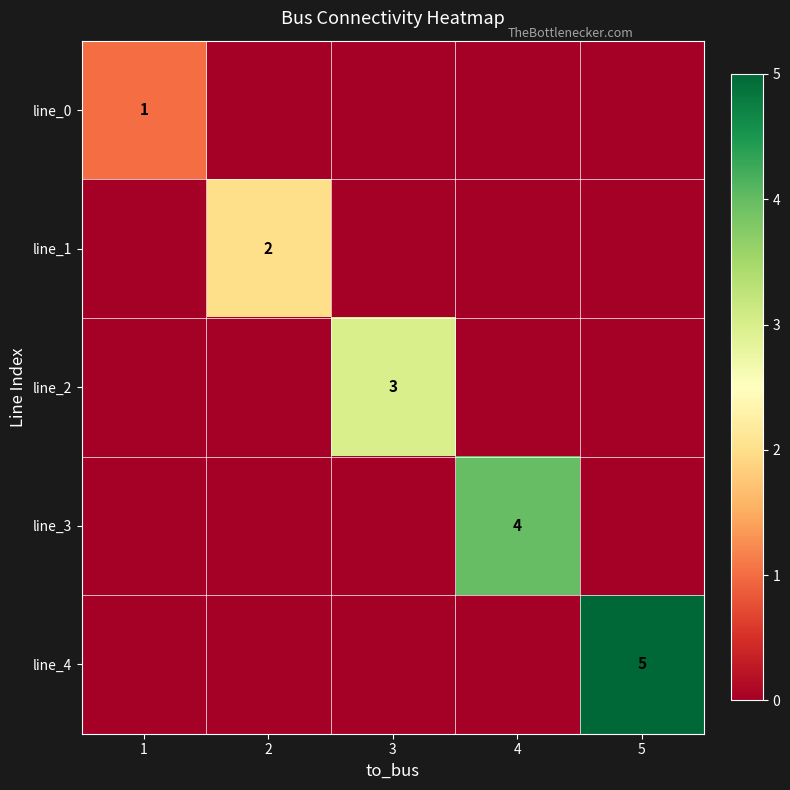

Is it true that line_0 equals 1 at 1?

True